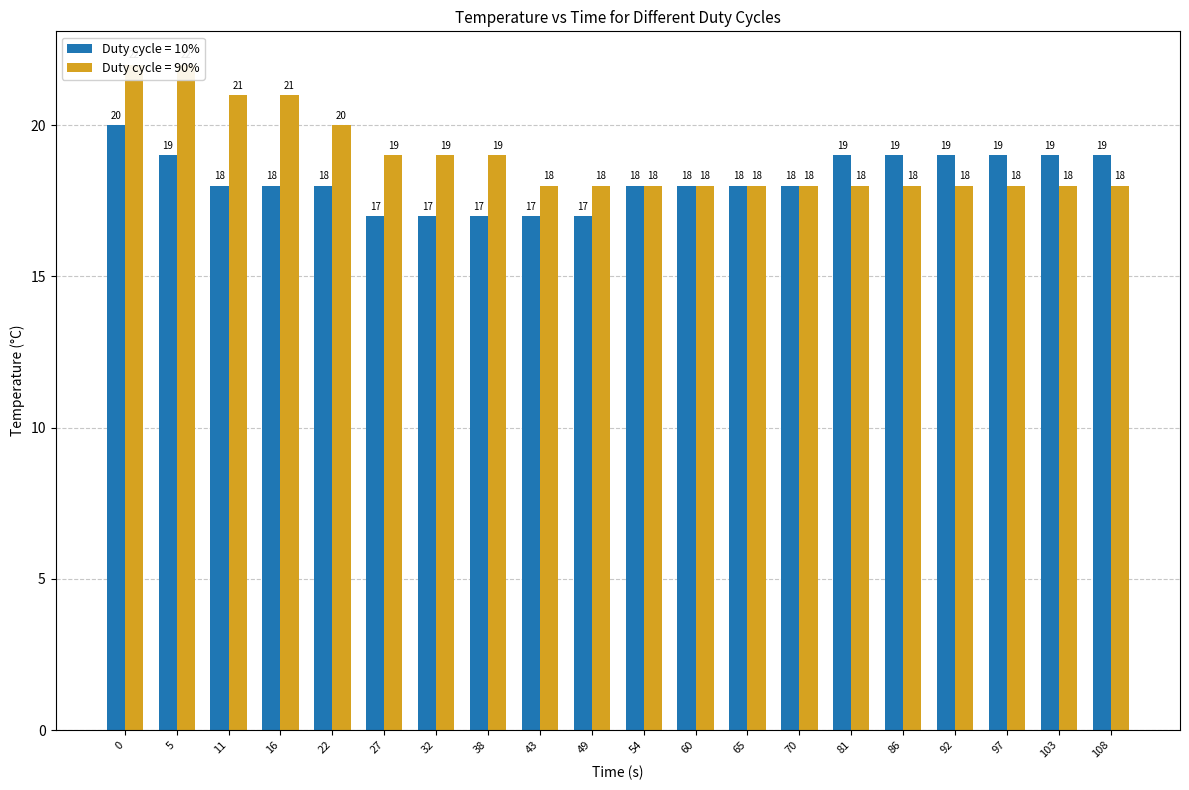

Rank the series by their maximum value, from highest to lowest.

Duty cycle = 90%, Duty cycle = 10%